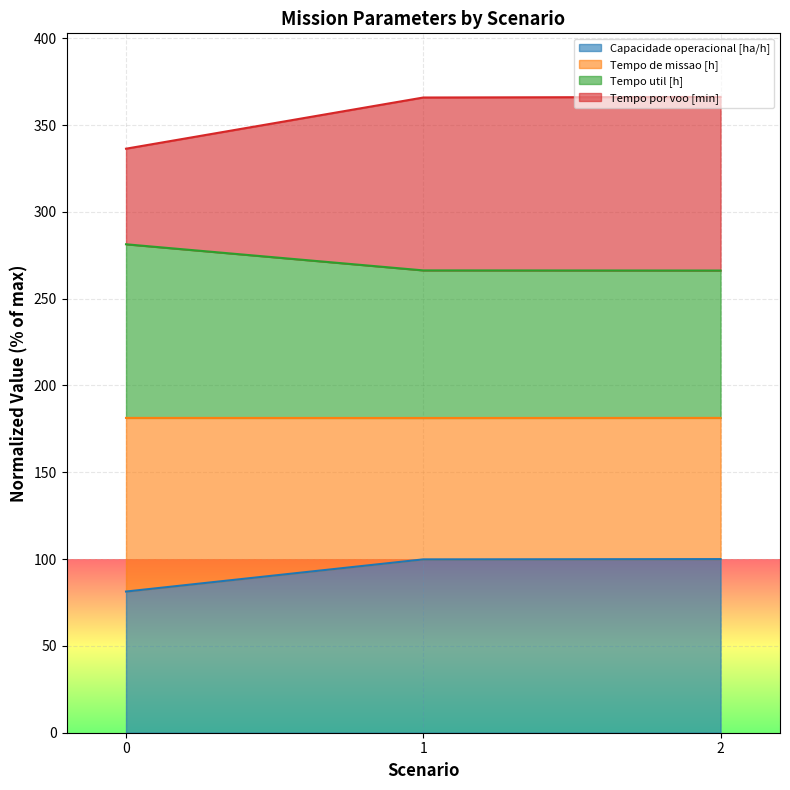

What is the total value across all series at 1?

365.8